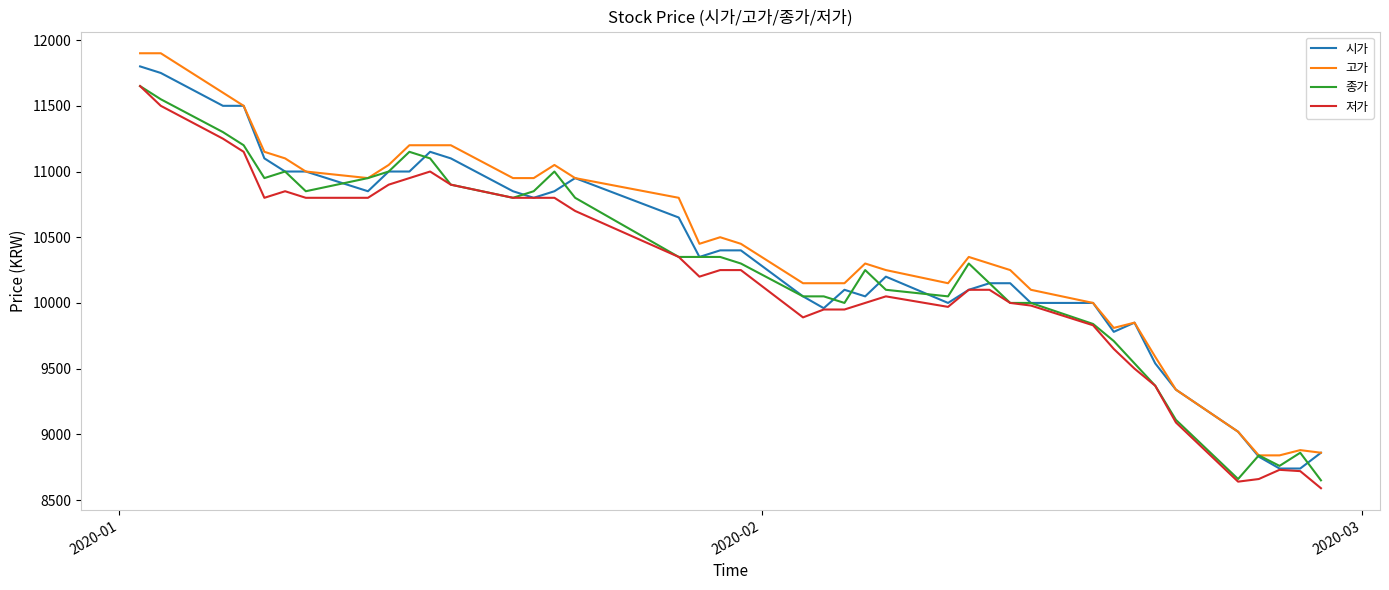

List the series in order of their overall mean, highest first.

고가, 시가, 종가, 저가